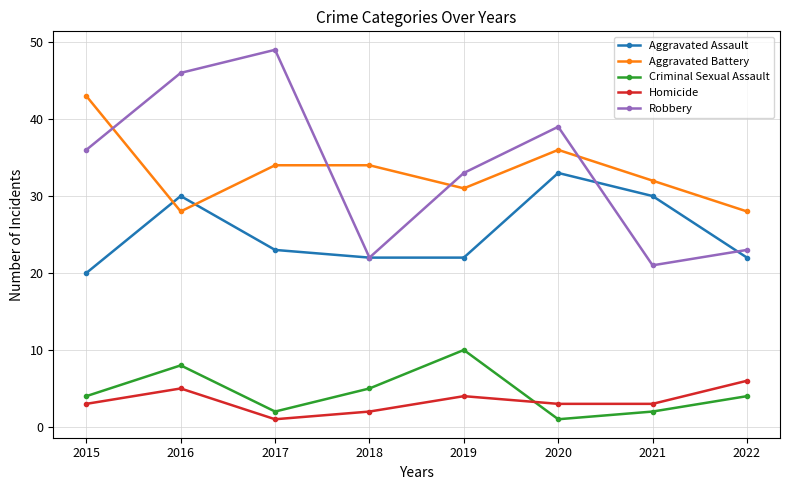

How many lines are shown in the chart?

5